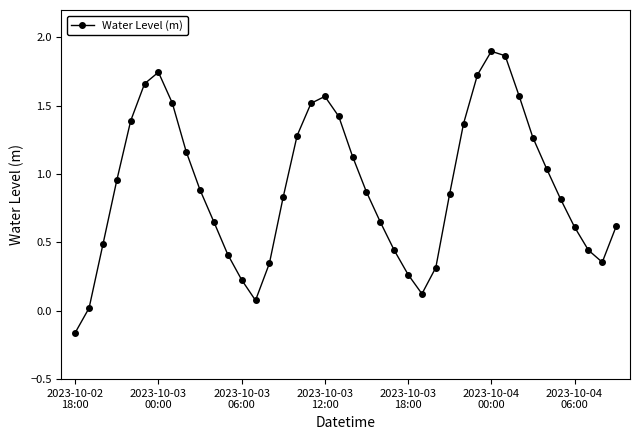

What is the difference between the second highest and minimum values?

2.0